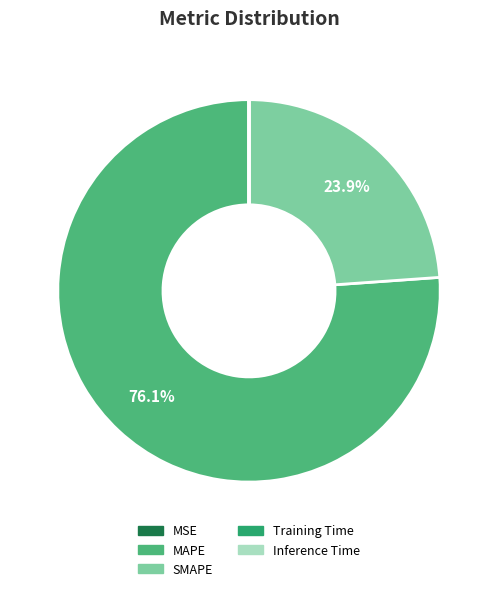

What is the largest slice in the pie chart?

MAPE